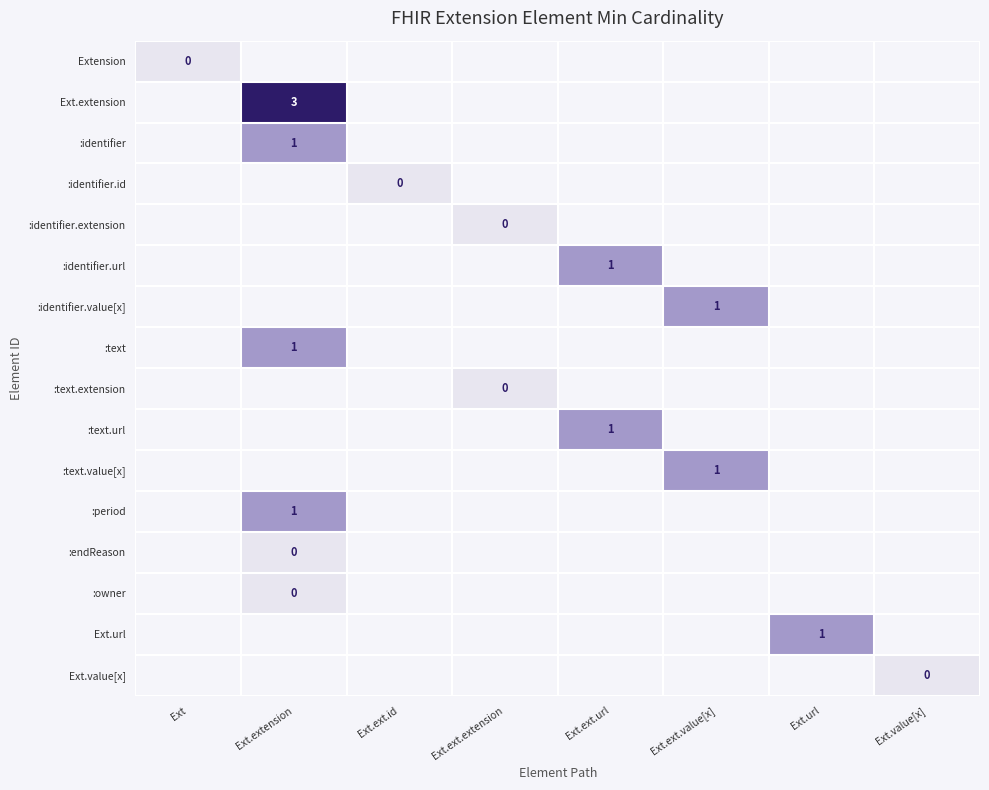

How many categories are shown in the chart?

8